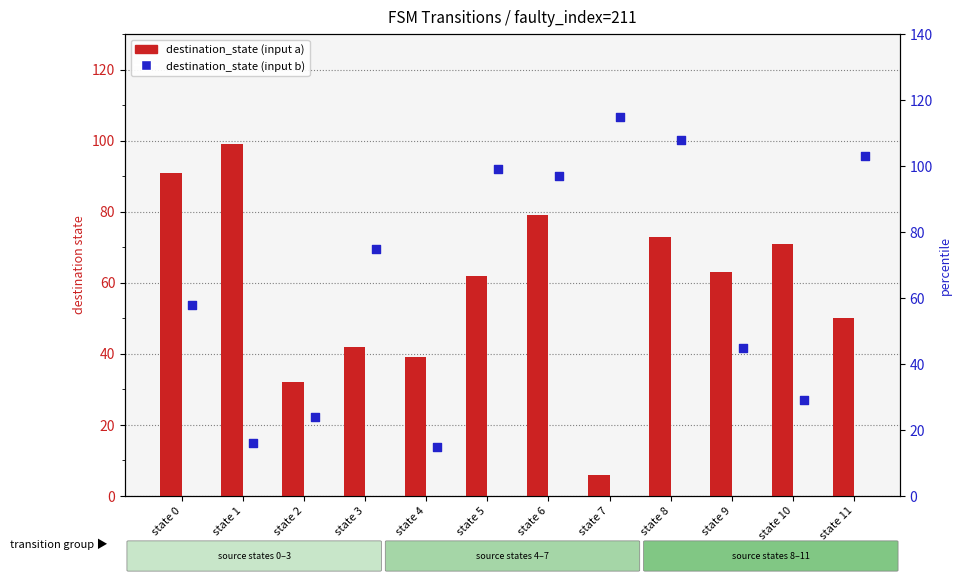

What is the total value across all series at state 1?

115